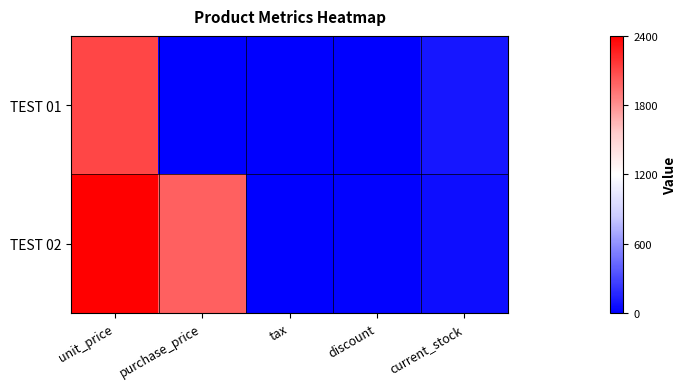

Reading left to right, list all the values displayed in this chart.

TEST 01: unit_price=2100	purchase_price=0	tax=0	discount=0	current_stock=100
TEST 02: unit_price=2400	purchase_price=2000	tax=0	discount=10	current_stock=60